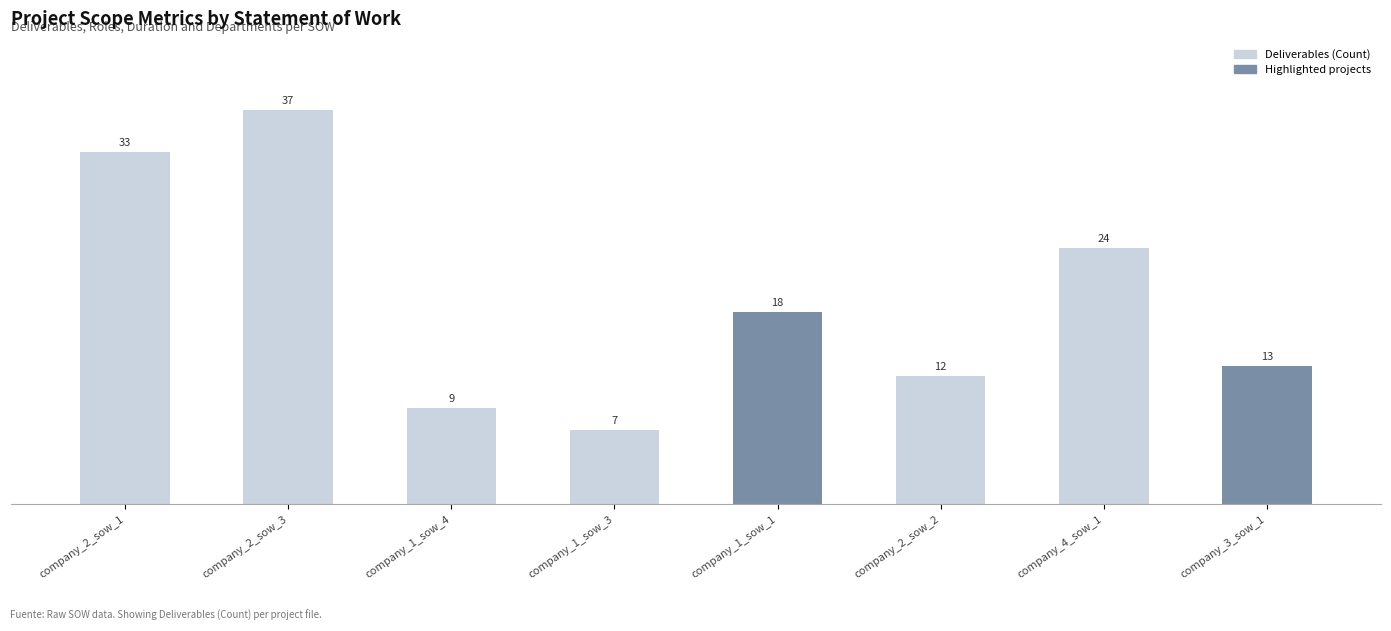

The chart shows a value of 15 at company_1_sow_4. True or false?

False